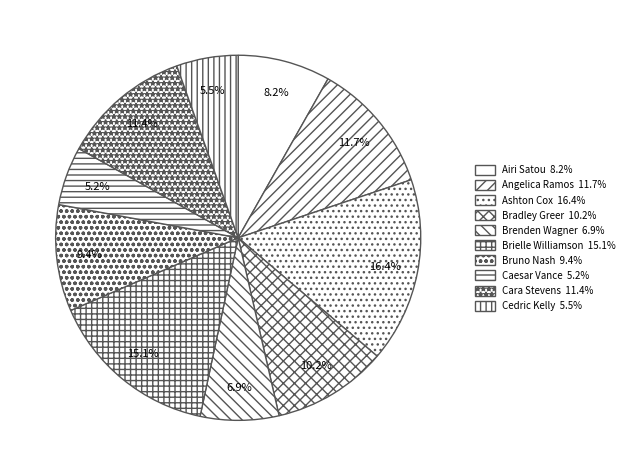

Is there any slice that represents more than half of the pie?

No